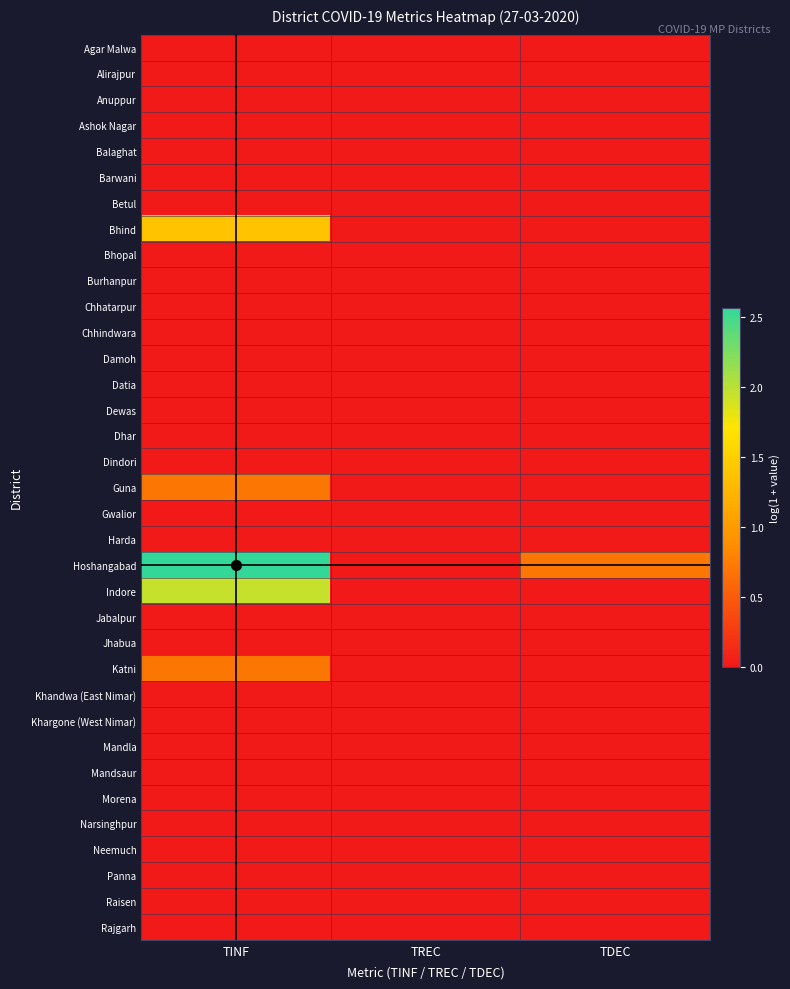

List the series in order of their peak value, lowest first.

Agar Malwa, Alirajpur, Anuppur, Ashok Nagar, Balaghat, Barwani, Betul, Bhopal, Burhanpur, Chhatarpur, Chhindwara, Damoh, Datia, Dewas, Dhar, Dindori, Gwalior, Harda, Jabalpur, Jhabua, Khandwa (East Nimar), Khargone (West Nimar), Mandla, Mandsaur, Morena, Narsinghpur, Neemuch, Panna, Raisen, Rajgarh, Guna, Katni, Bhind, Indore, Hoshangabad